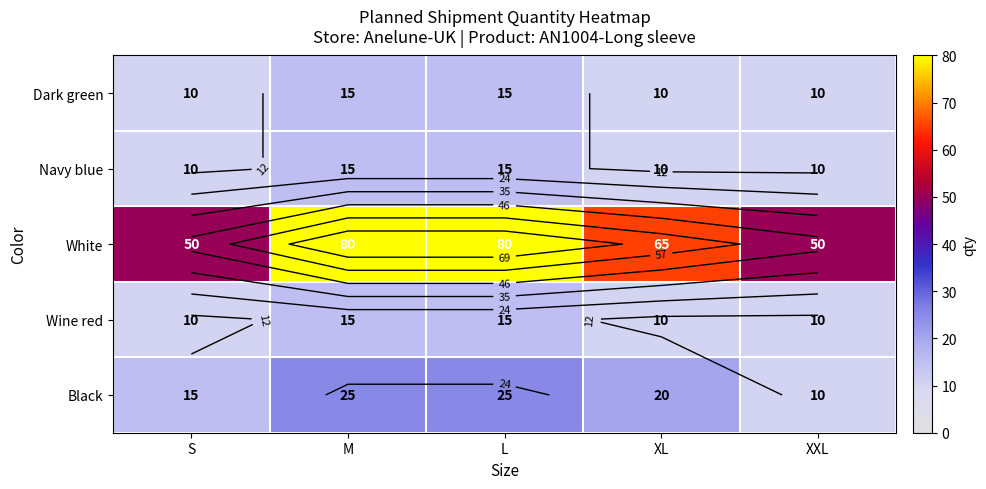

How many series are shown in this chart?

5